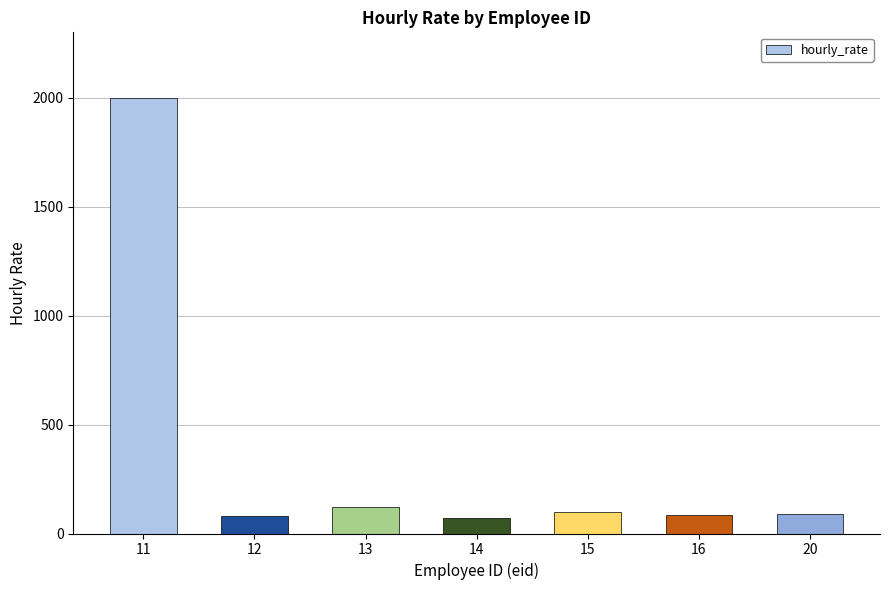

What is the maximum value shown in the chart?

2000